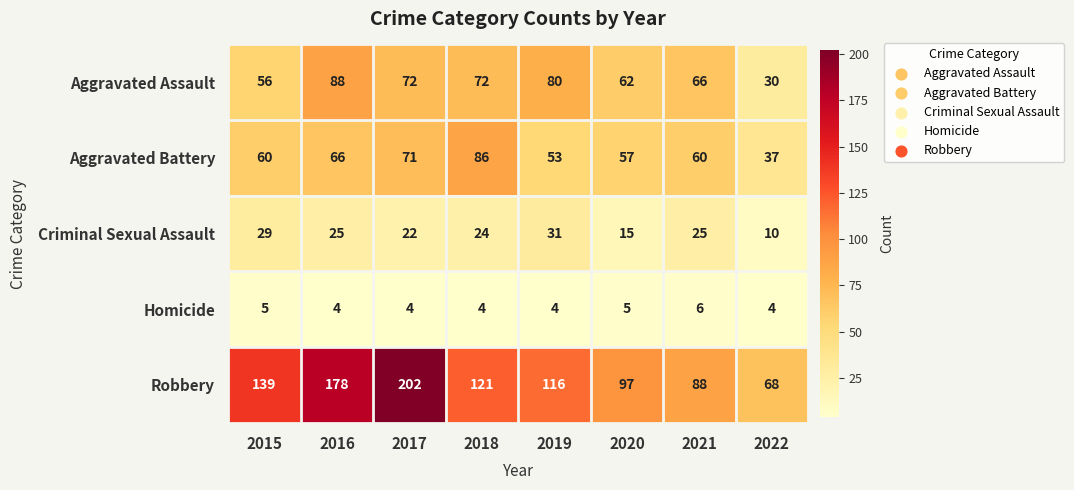

At which label does Criminal Sexual Assault first exceed 25?

2015